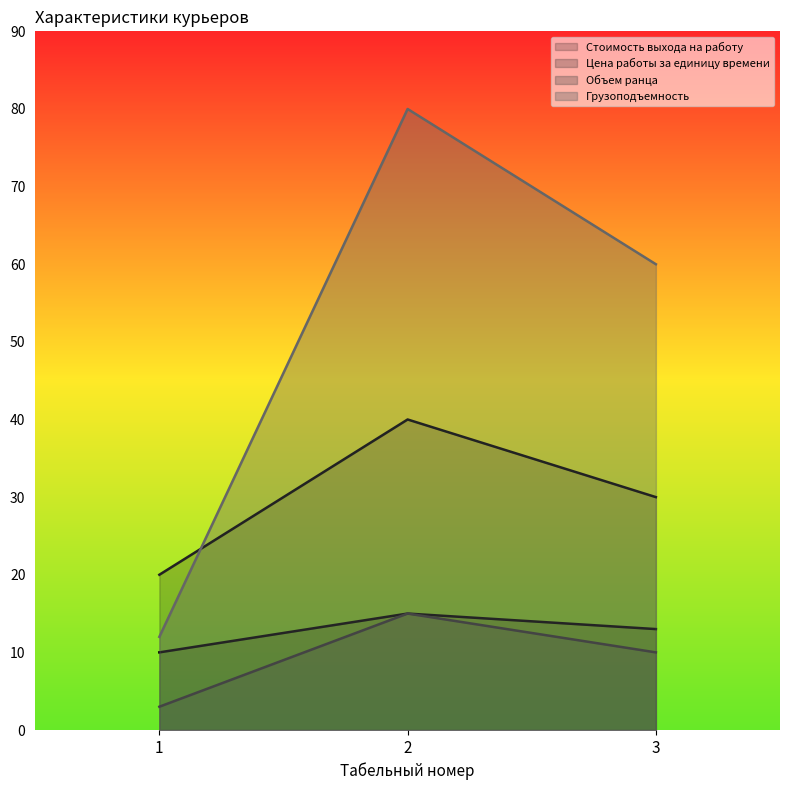

How many data points in Цена работы за единицу времени are less than 30?

1